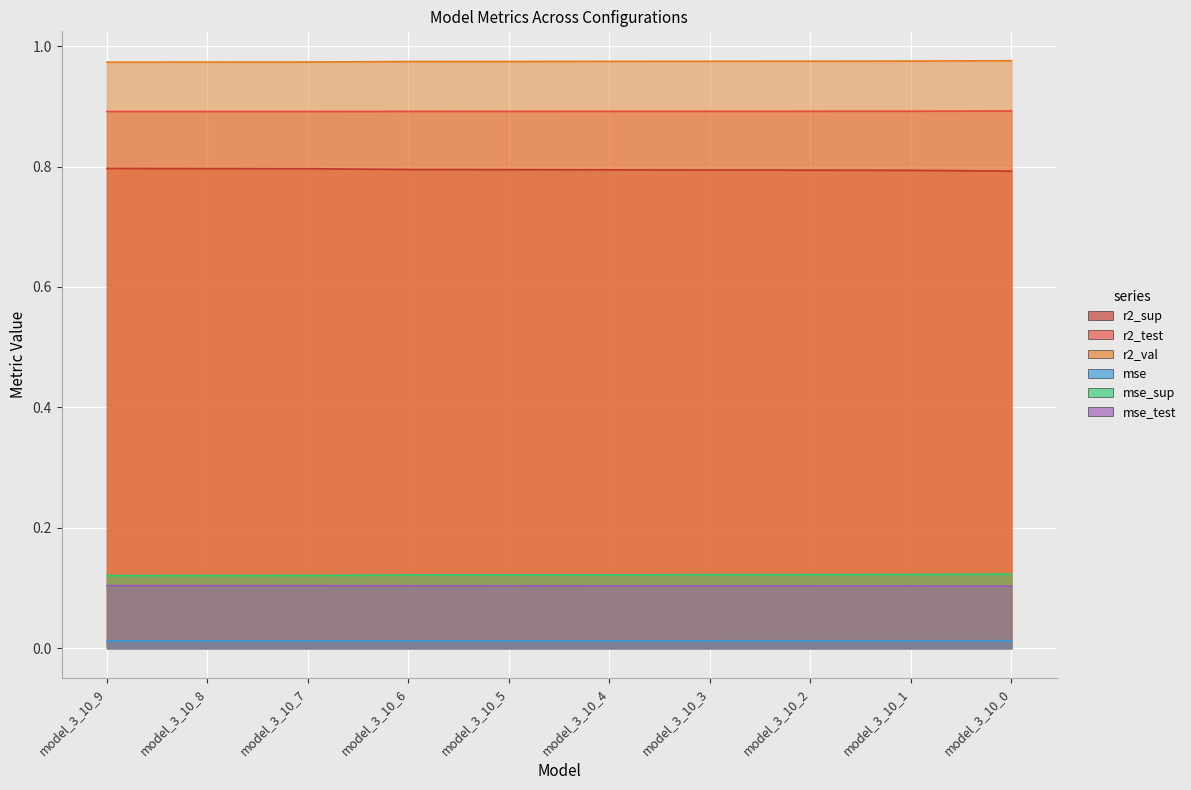

What is the highest value of the mse_sup series?

0.1